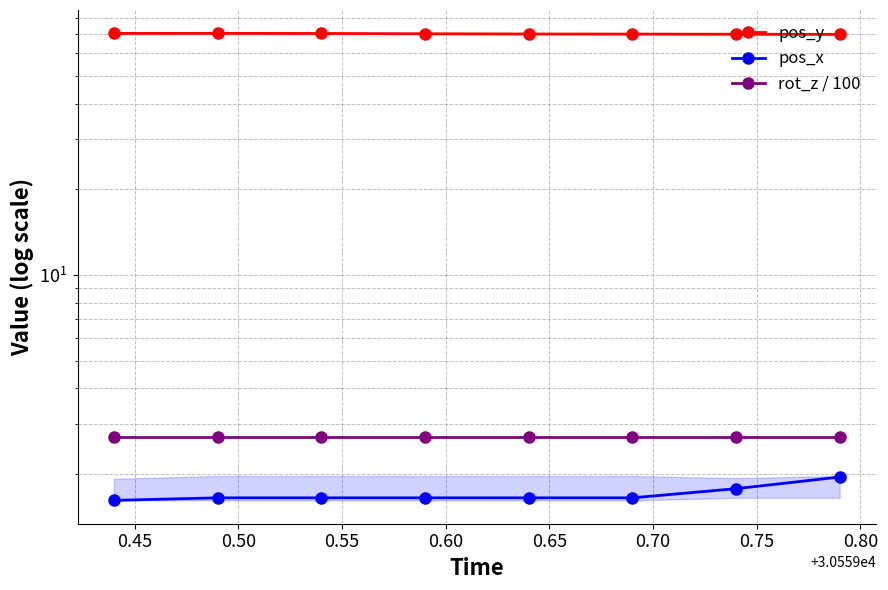

What is the sum of all pos_x values?

13.6